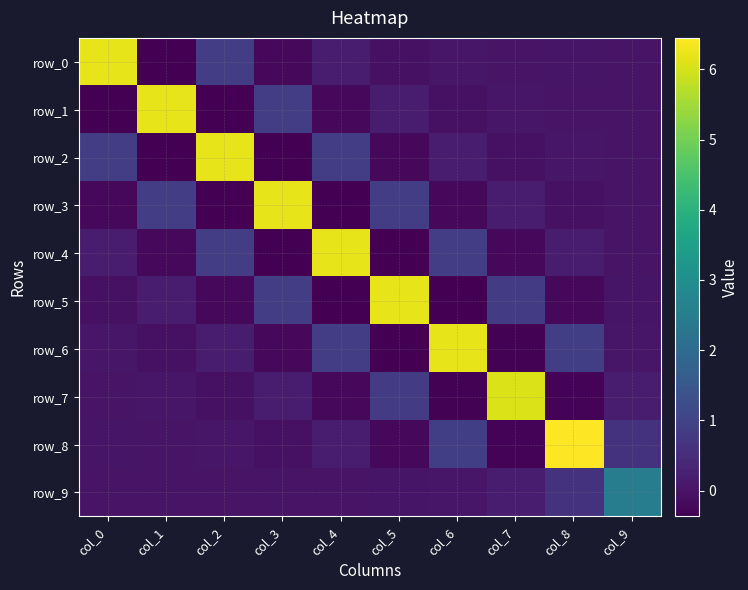

Reading left to right, list all the values displayed in this chart.

row_0: 6.2	-0.4	0.9	-0.2	0.2	-0.1	0.0	-0.0	0.0	-0.0
row_1: -0.4	6.2	-0.4	0.9	-0.2	0.2	-0.1	0.0	-0.0	0.0
row_2: 0.9	-0.4	6.2	-0.4	0.9	-0.2	0.2	-0.1	0.0	-0.0
row_3: -0.2	0.9	-0.4	6.2	-0.4	0.9	-0.2	0.2	-0.1	0.0
row_4: 0.2	-0.2	0.9	-0.4	6.2	-0.4	0.9	-0.2	0.2	0.0
row_5: -0.1	0.2	-0.2	0.9	-0.4	6.2	-0.4	0.8	-0.2	0.0
row_6: 0.0	-0.1	0.2	-0.2	0.9	-0.4	6.2	-0.3	0.9	0.0
row_7: -0.0	0.0	-0.1	0.2	-0.2	0.8	-0.3	6.1	-0.3	0.2
row_8: 0.0	-0.0	0.0	-0.1	0.2	-0.2	0.9	-0.3	6.4	0.6
row_9: -0.0	0.0	-0.0	0.0	0.0	0.0	0.0	0.2	0.6	2.5